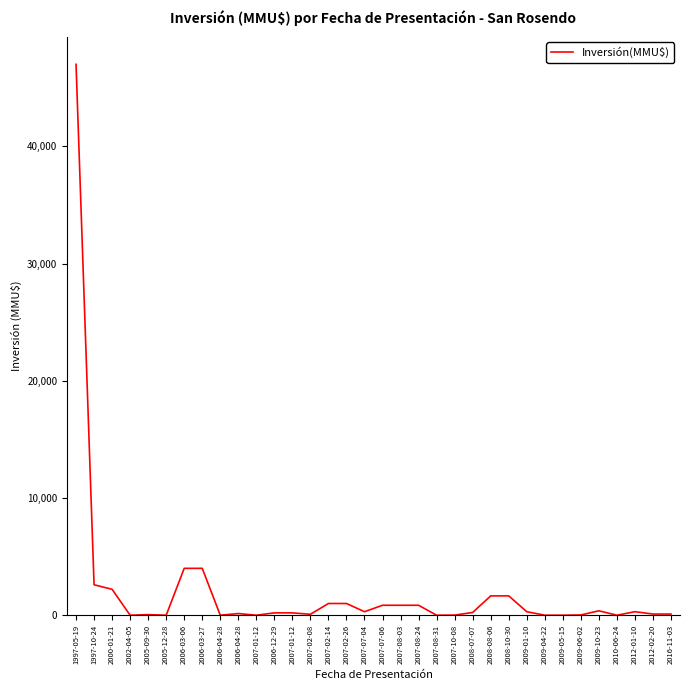

How many lines are shown in the chart?

1